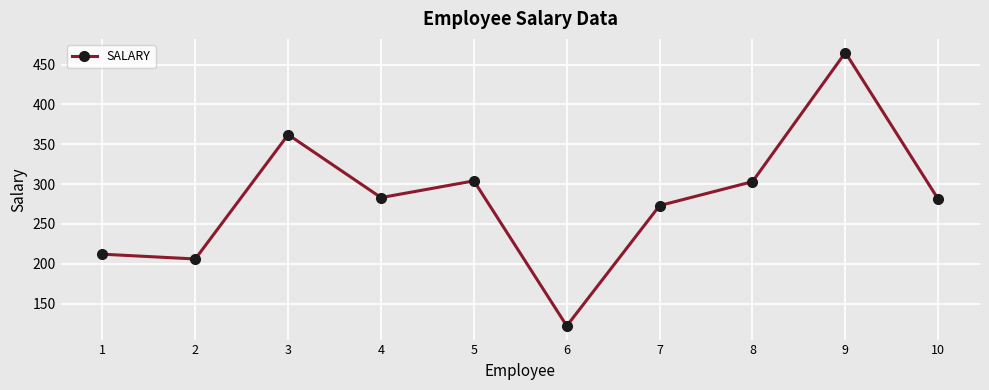

What is the average value?

281